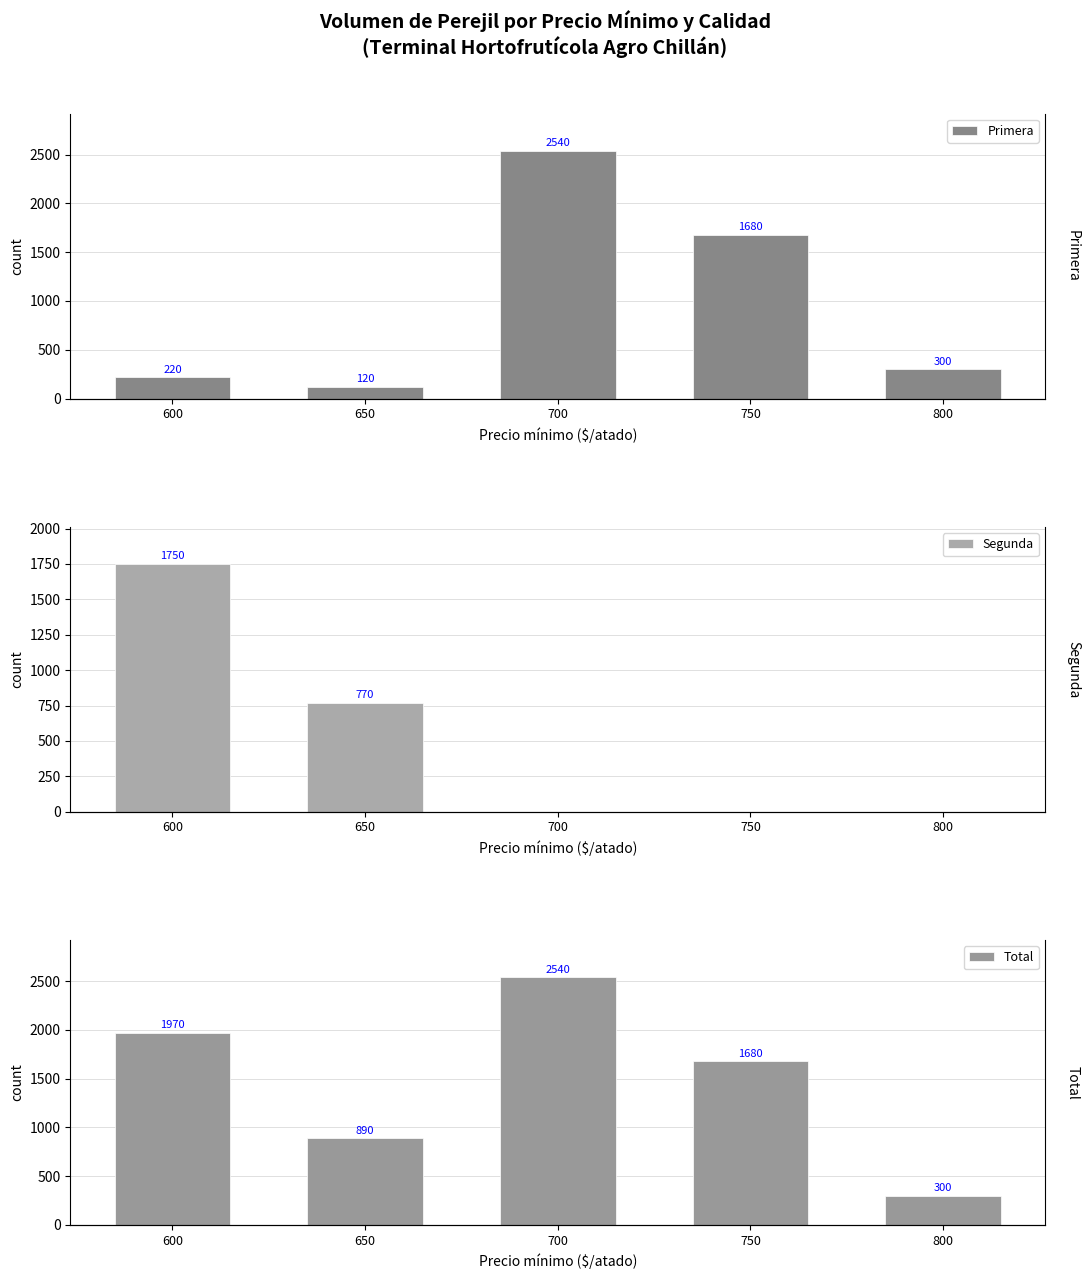

What is the difference between the Segunda values at 600 and 650?

980